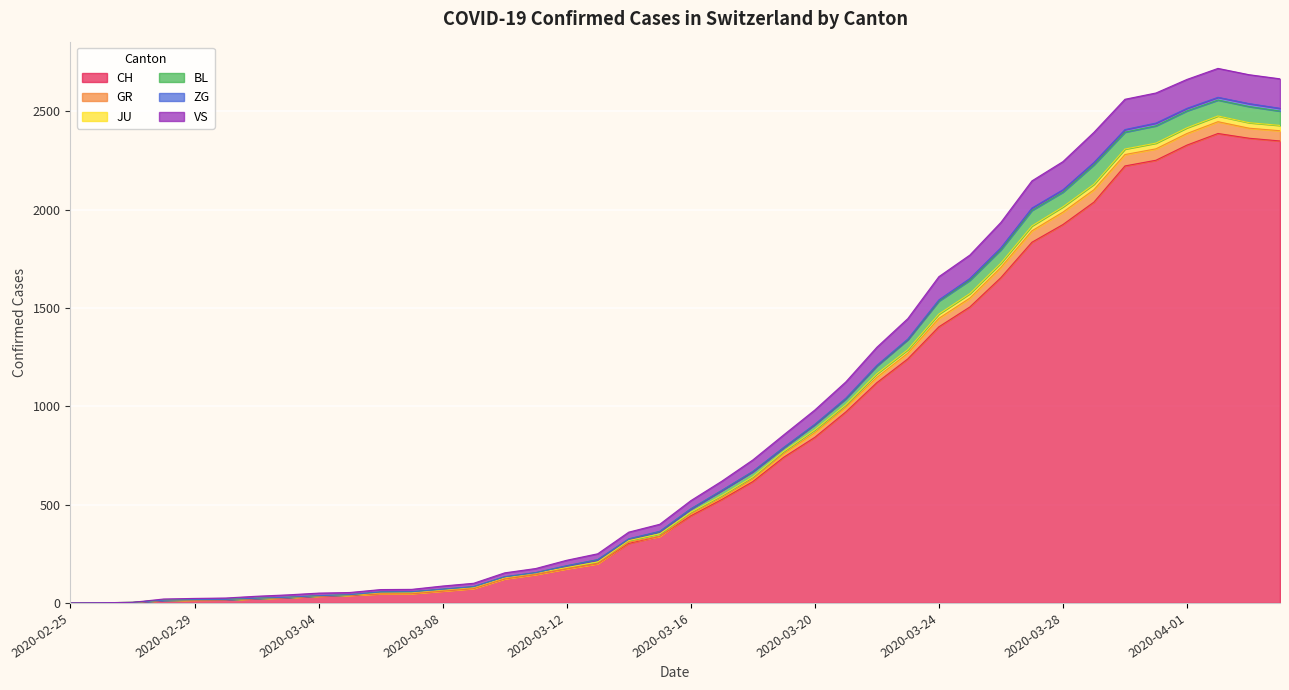

How many interior local peaks does the GR series have?

1